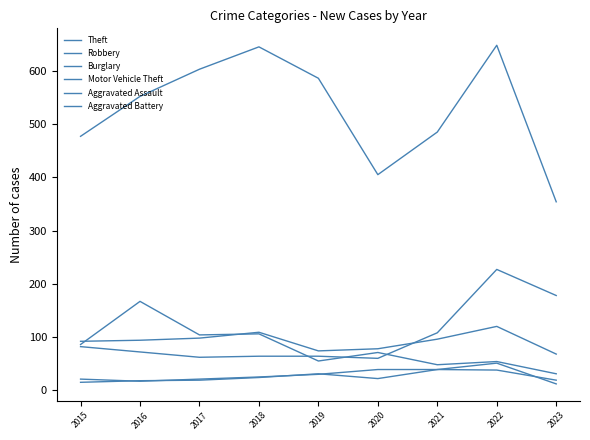

Where is the first local minimum for Aggravated Battery?

2016